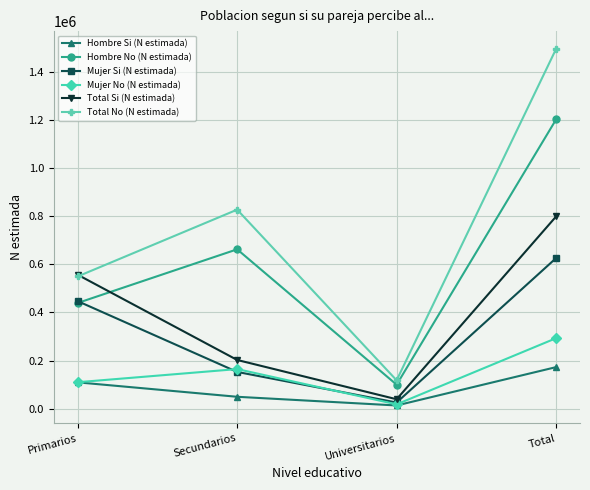

Rank the categories by Hombre No (N estimada) value from highest to lowest.

Total, Secundarios, Primarios, Universitarios